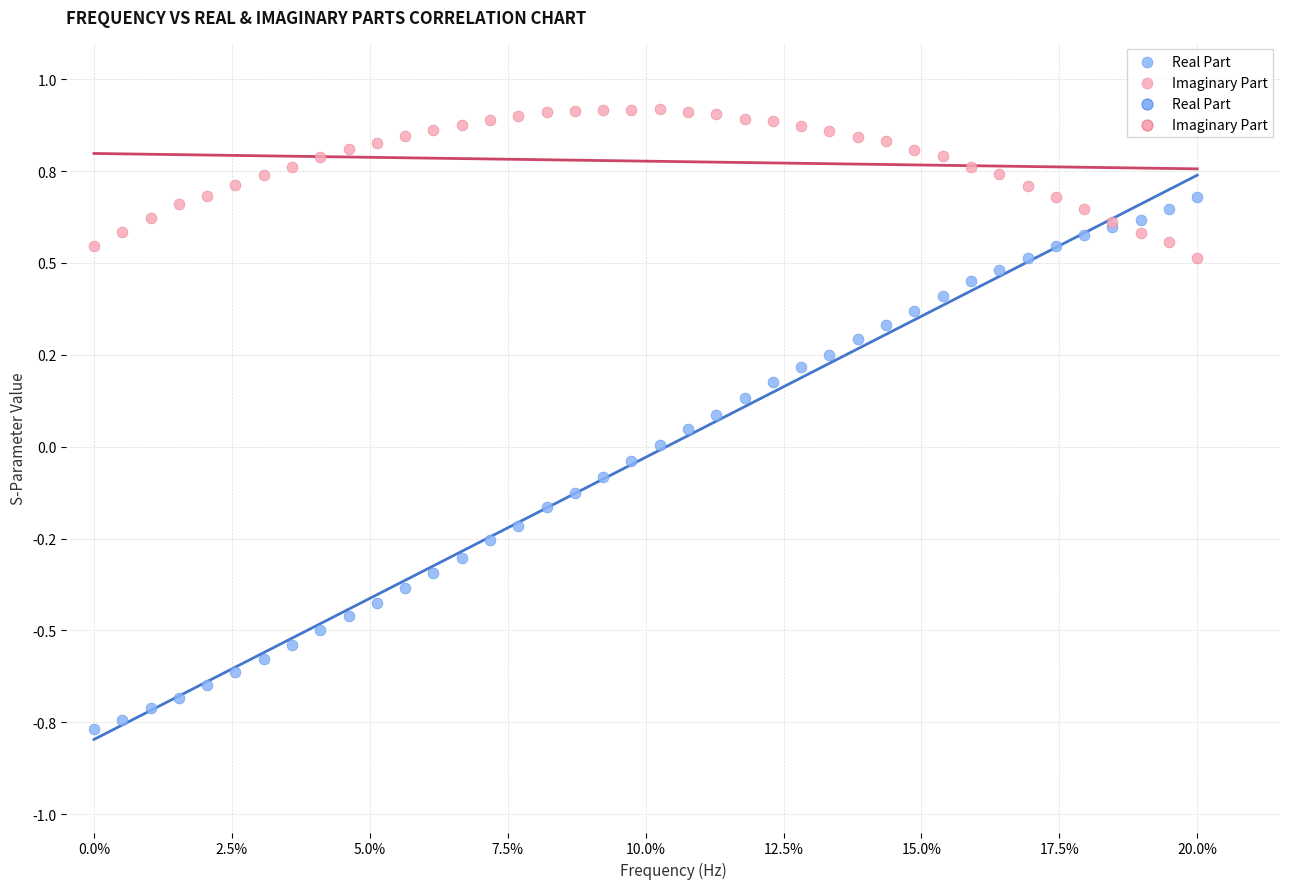

Which series contains the highest Y value?

Imaginary Part